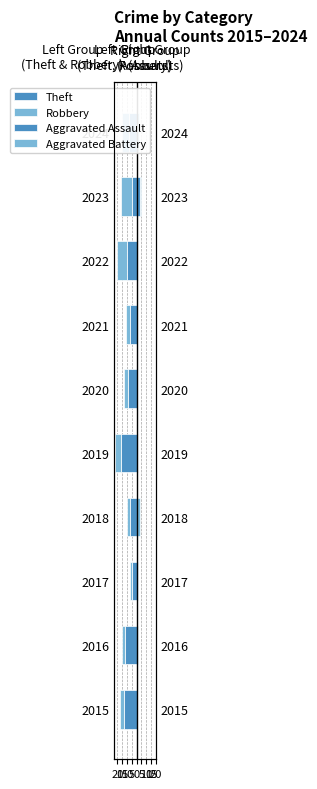

What is the difference between the highest and lowest values at 5?

10